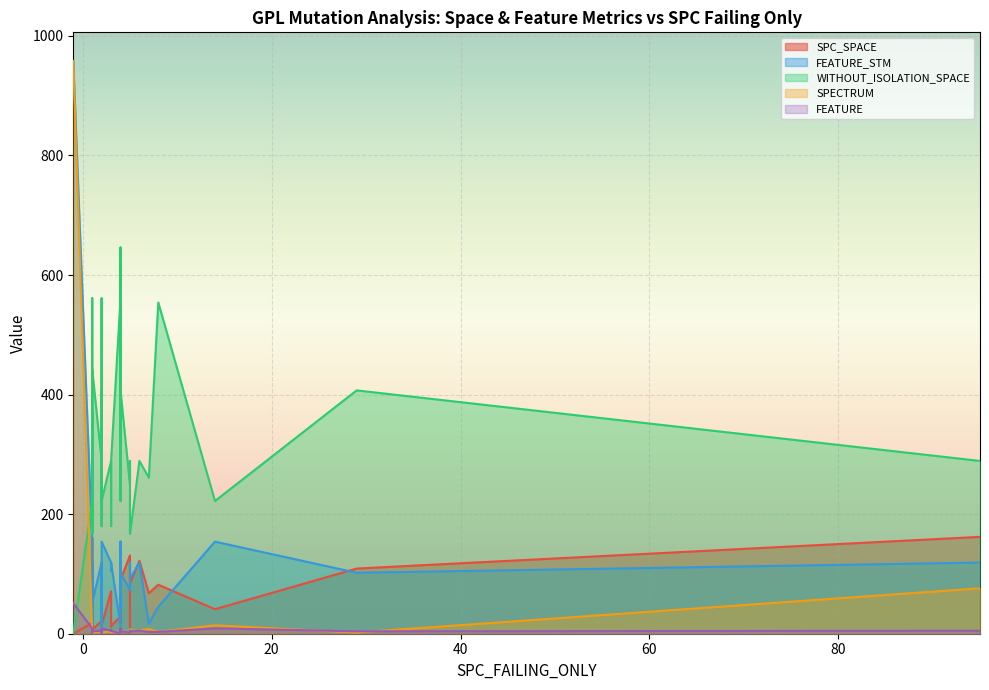

List the series in order of their peak value, highest first.

FEATURE_STM, SPECTRUM, WITHOUT_ISOLATION_SPACE, SPC_SPACE, FEATURE